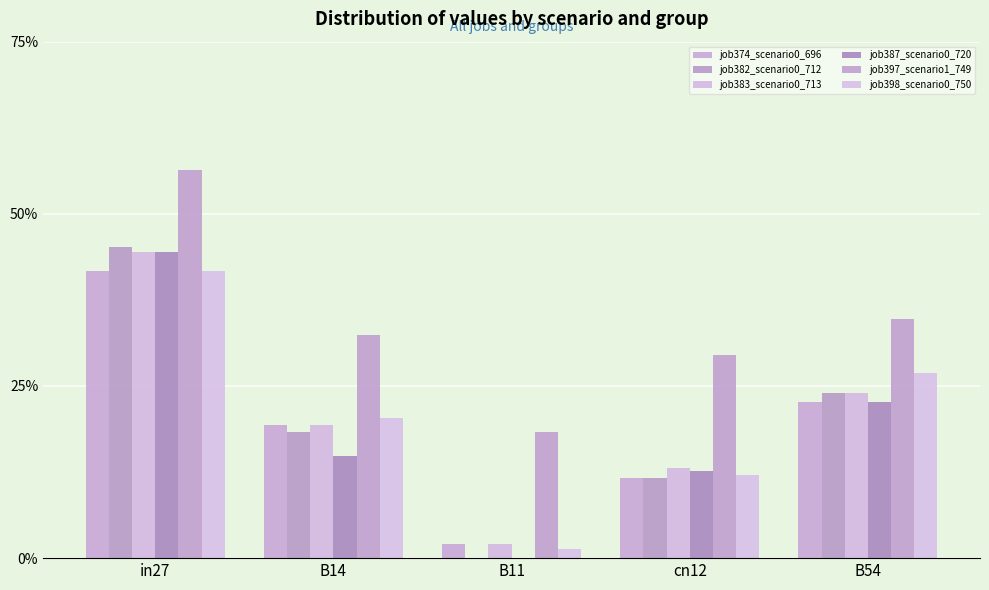

Is it true that job374_scenario0_696 equals 0.2 at B14?

True